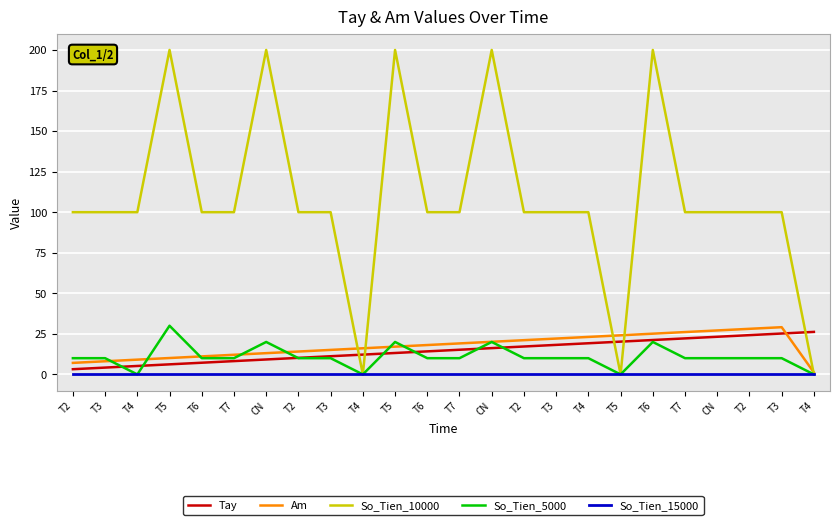

What are all the series names shown in the legend?

Tay, Am, So_Tien_10000, So_Tien_5000, So_Tien_15000